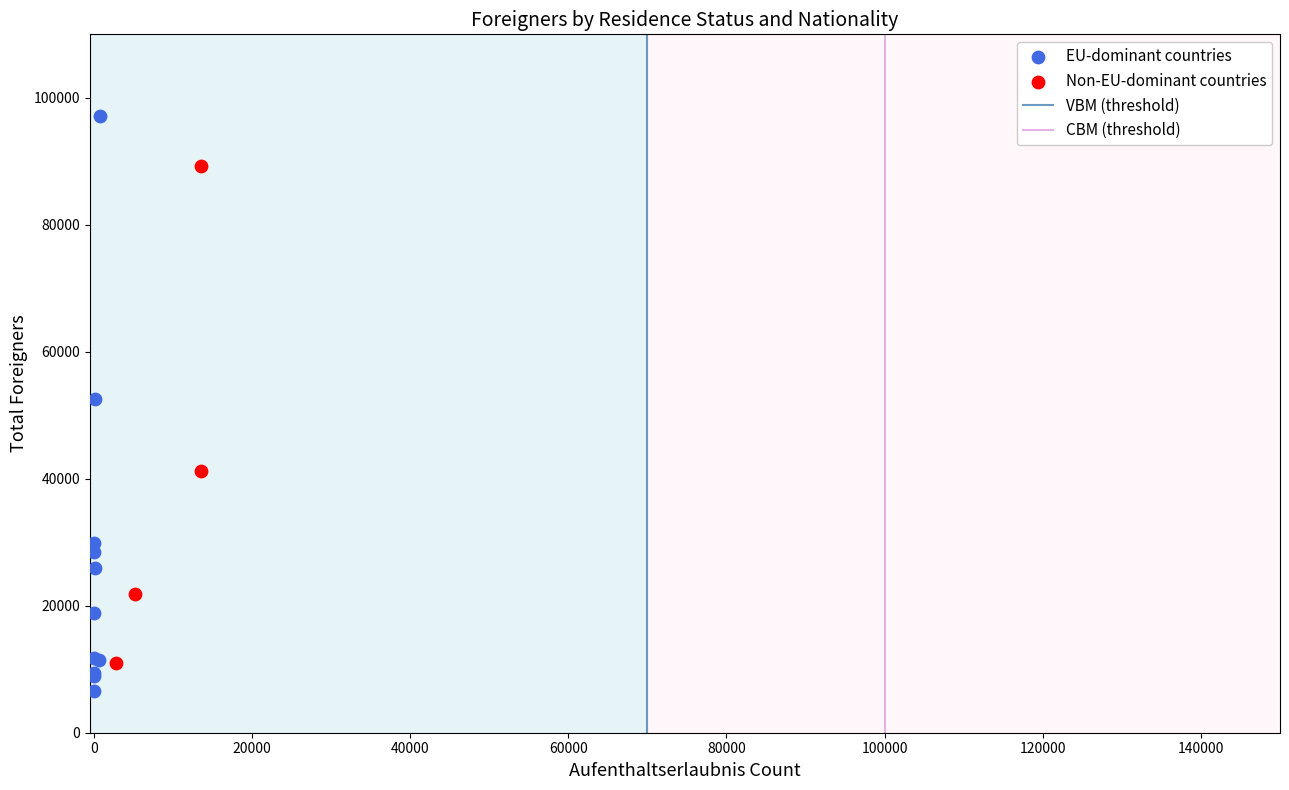

Which series contains the lowest Y value?

EU-dominant countries